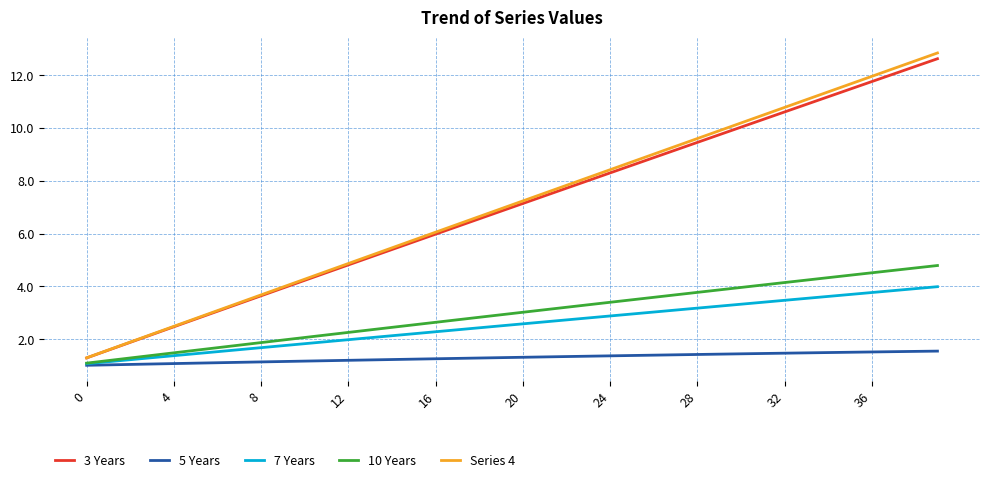

Which series has the largest range (max minus min)?

Series 4